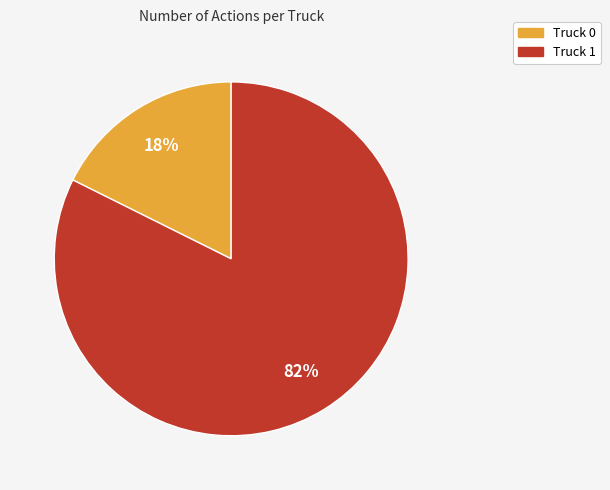

Does Truck 0 account for over 50% of the chart?

No